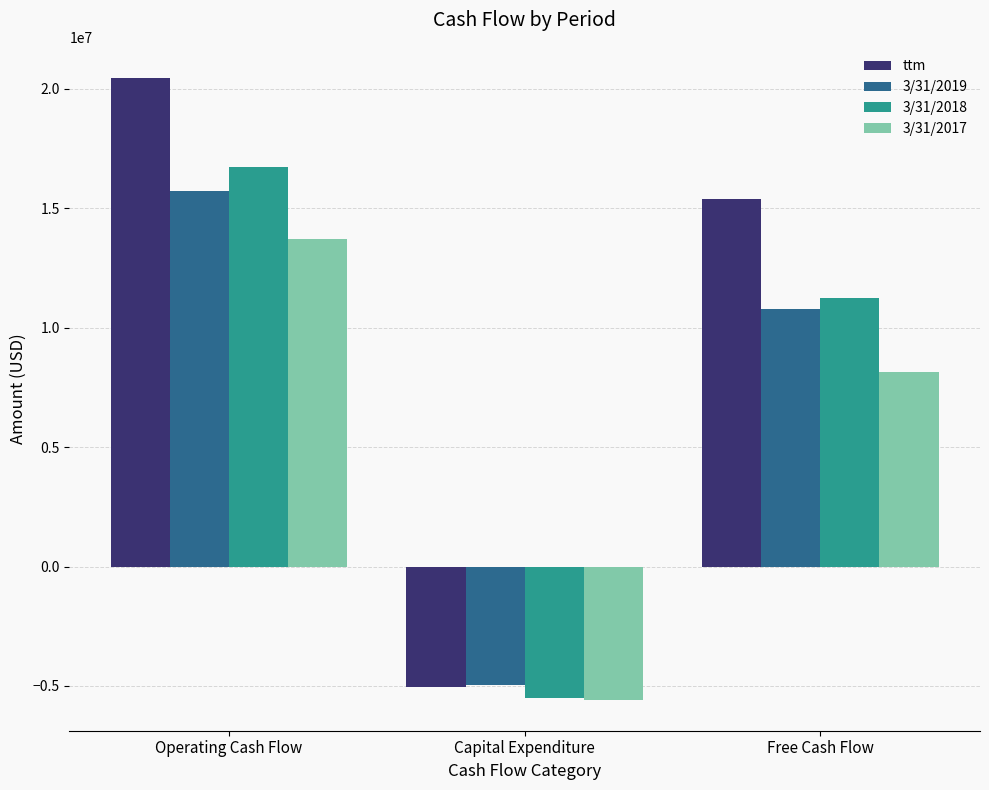

What is the difference between the maximum and minimum values in the ttm series?

25510000